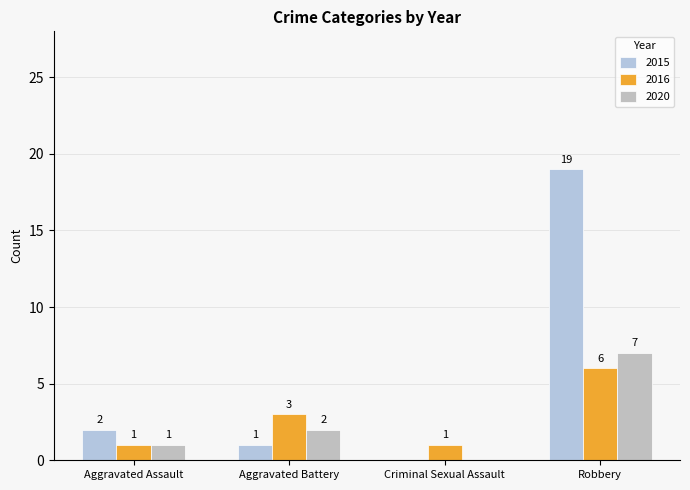

Where does the 2016 series first go above 3?

Robbery